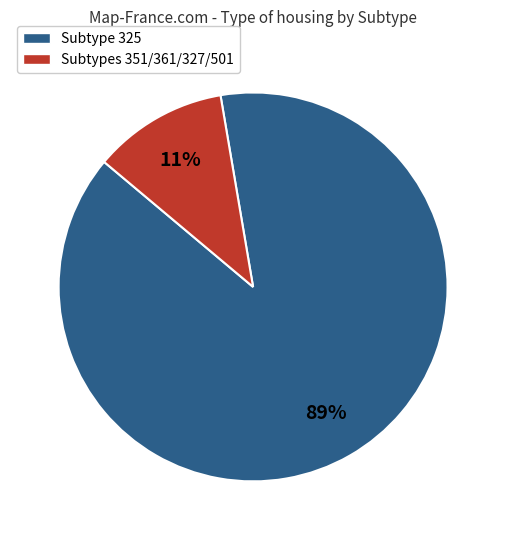

Is the sum of Subtypes 351/361/327/501 and Subtype 325 greater than half?

Yes